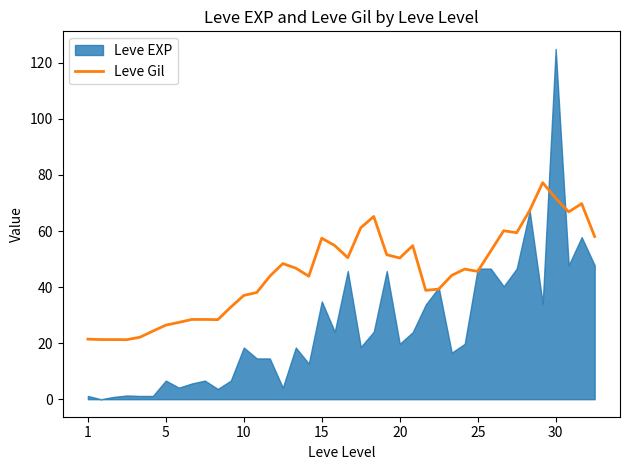

What is the lowest value of the Leve Gil series?

21.2